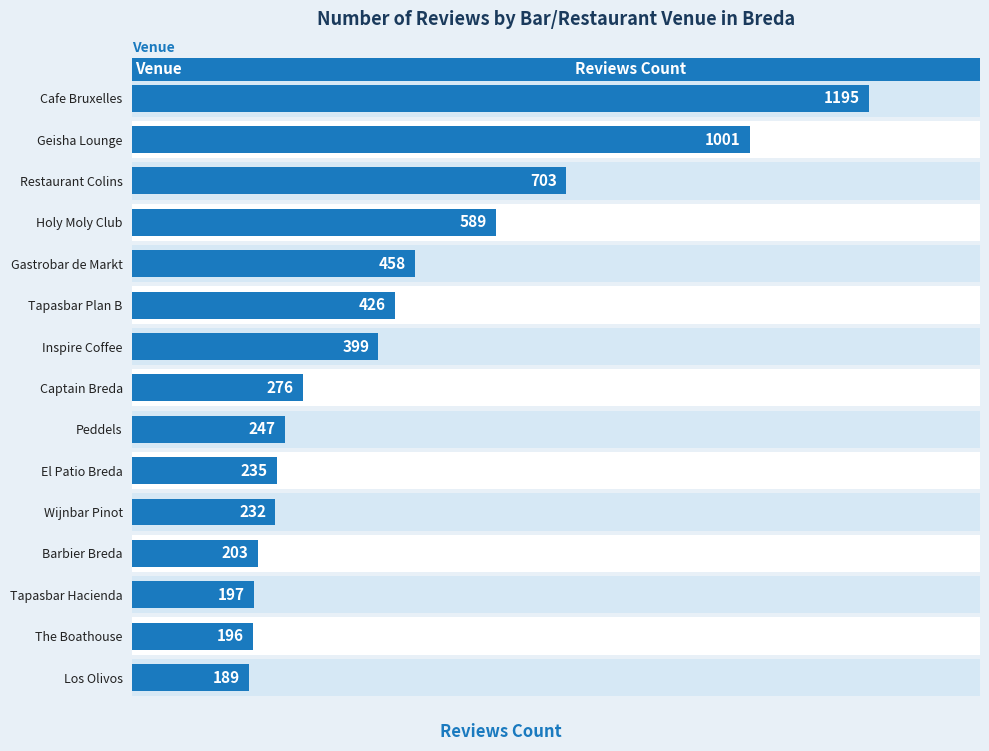

The chart shows a value of 360 at Peddels. True or false?

False